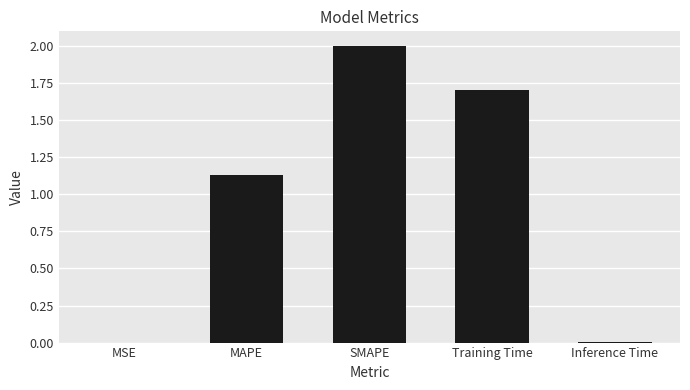

What is the sum of all values?

4.8